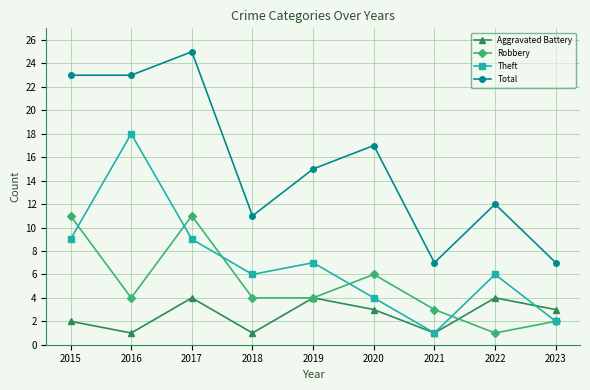

How many interior local peaks does the Total series have?

3